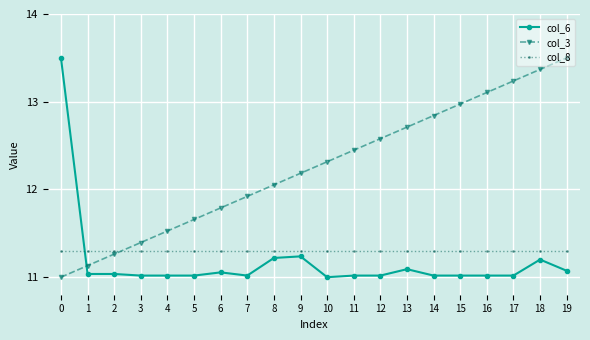

How many intersections are there between col_6 and col_8?

1